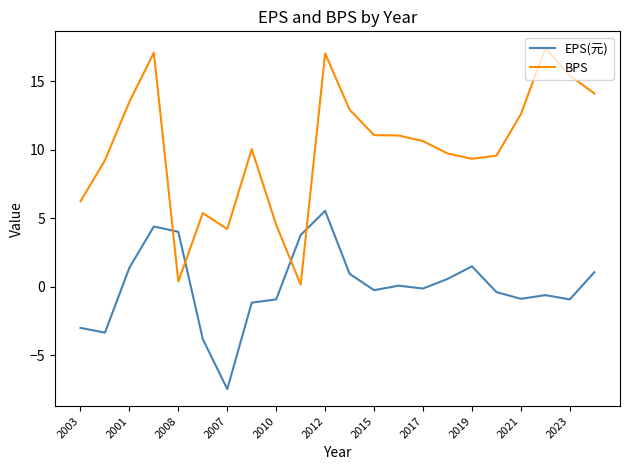

Is this an area chart (filled region under the line)?

No